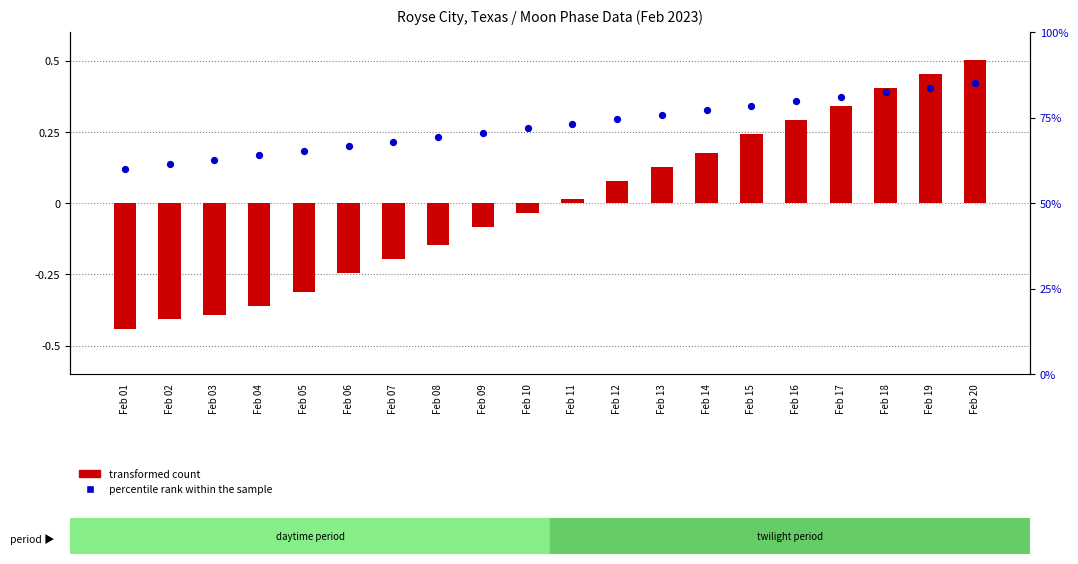

Which series reaches the minimum Y coordinate?

transformed count